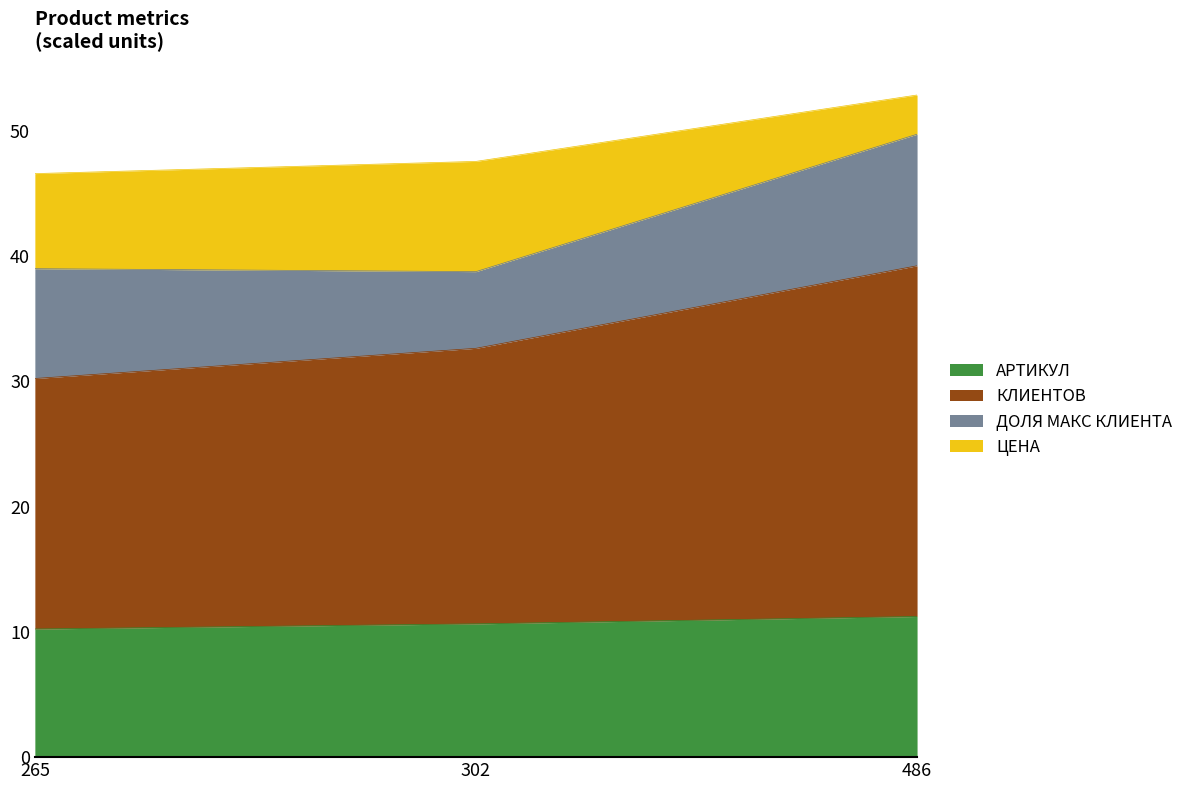

What is the total value across all series at 265?

46.6